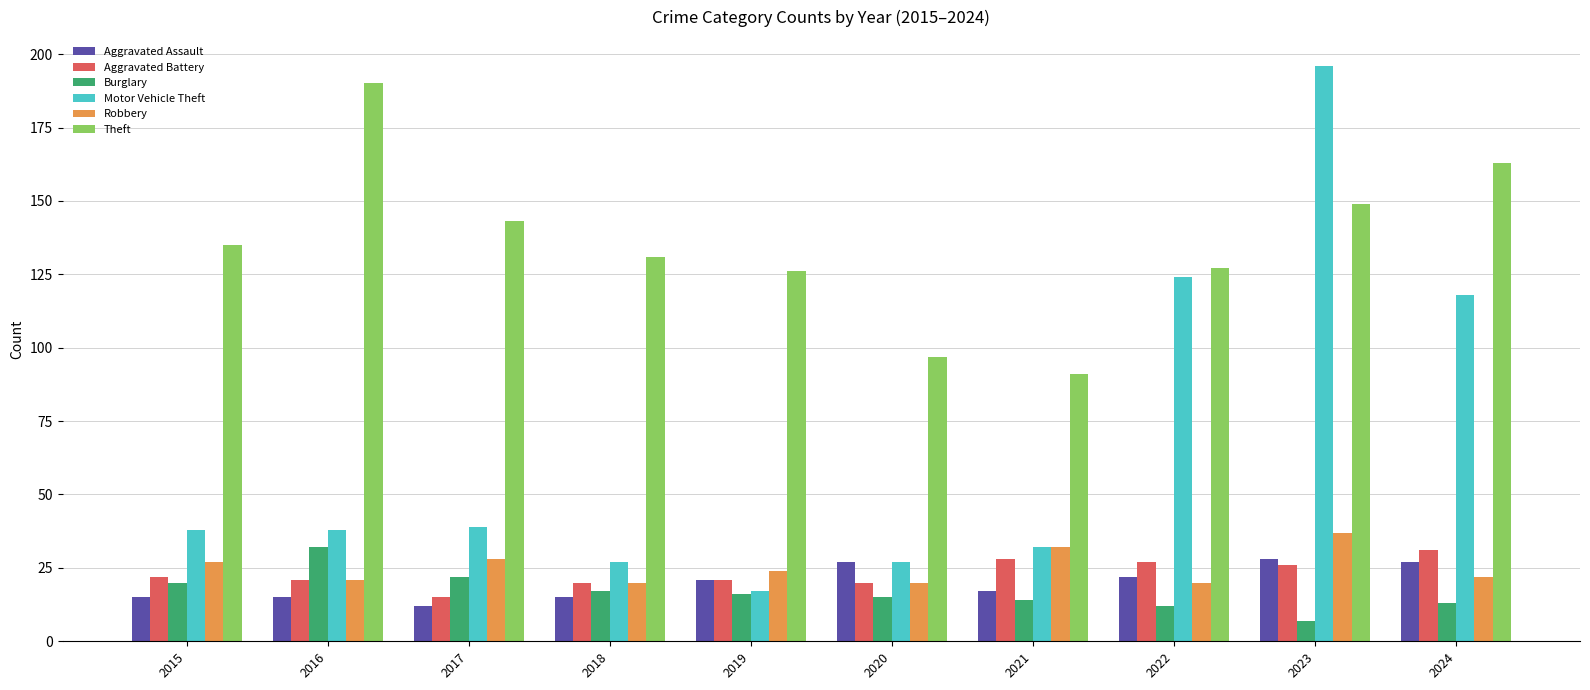

How many bars are there in each group?

6